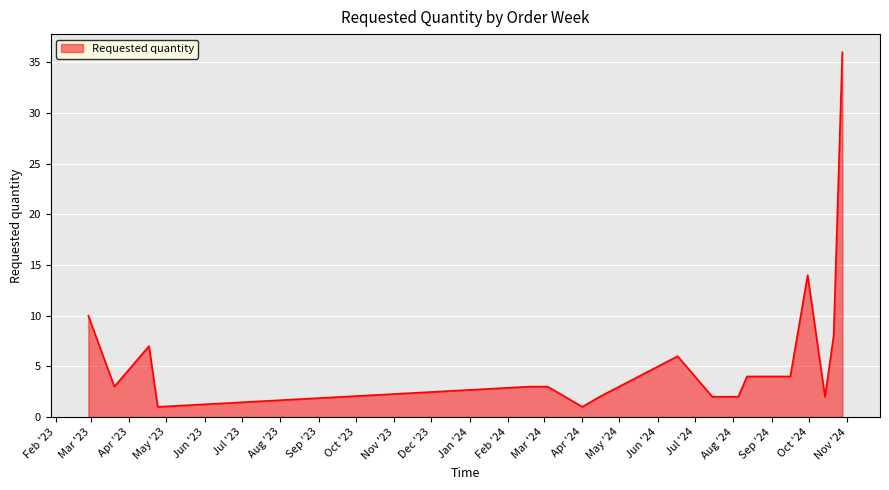

What is the greatest value displayed?

36